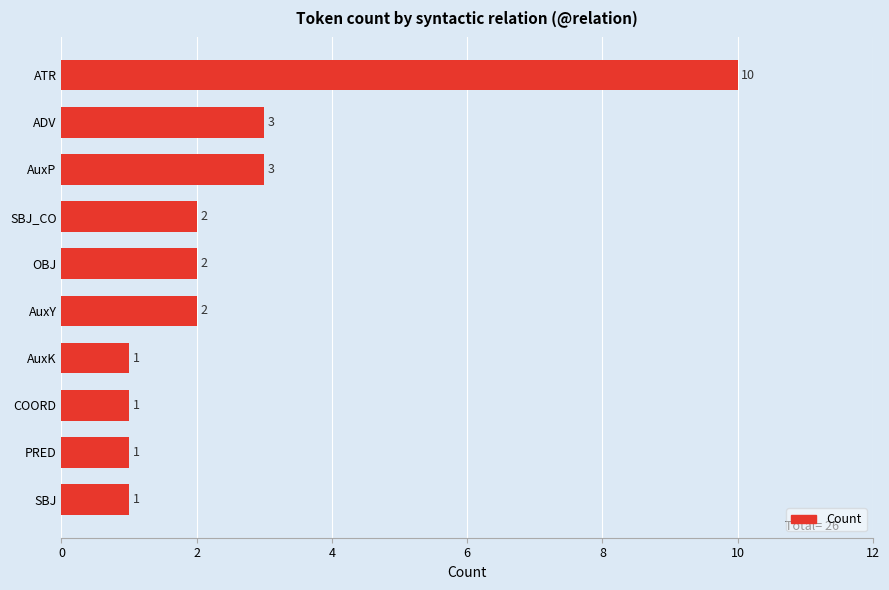

What is the greatest value displayed?

10